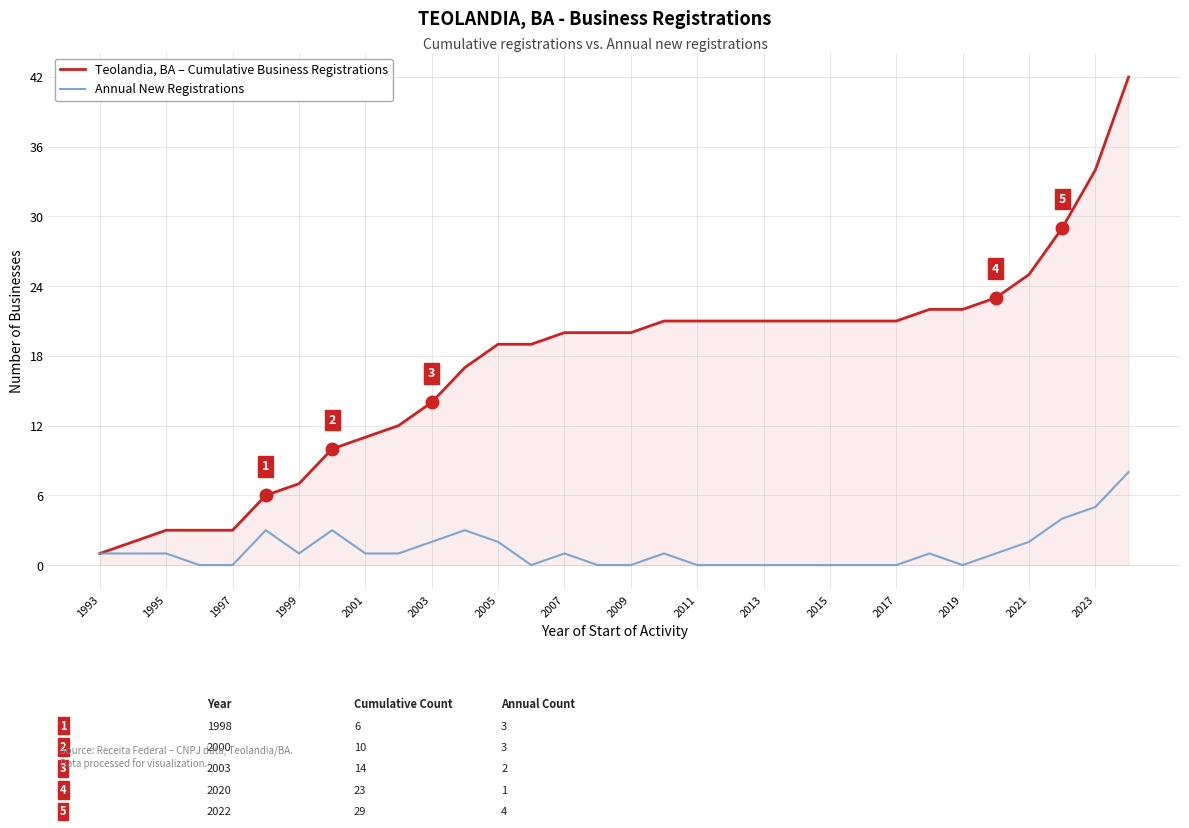

Which series has the widest spread of values?

Teolandia, BA – Cumulative Business Registrations